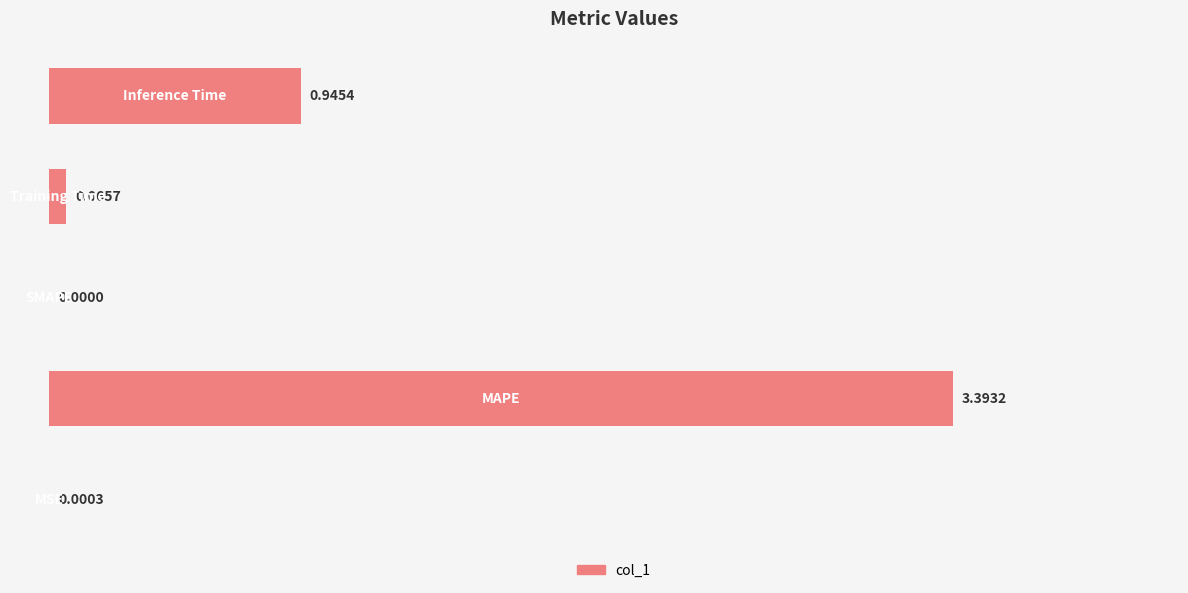

Does the chart contain stacked bars?

No